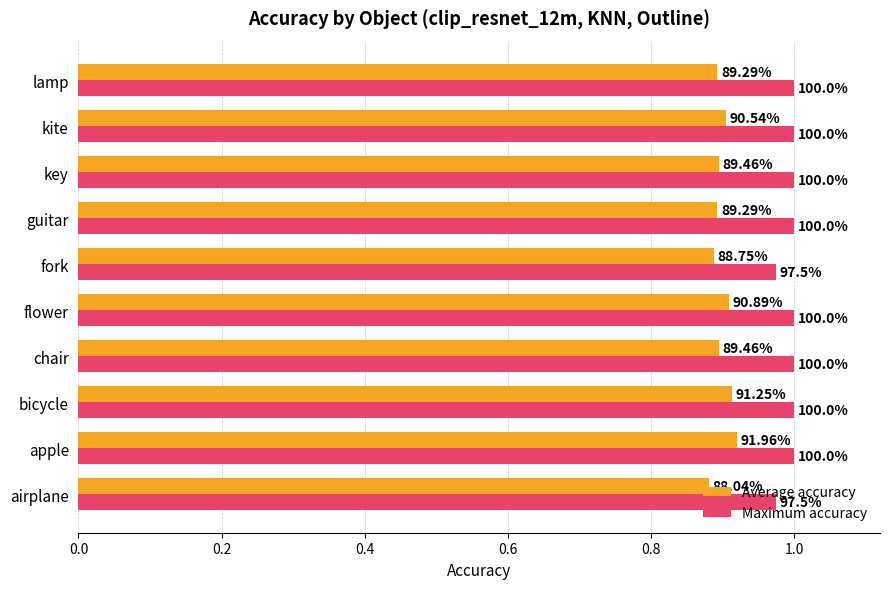

What are all the series names shown in the legend?

Average accuracy, Maximum accuracy